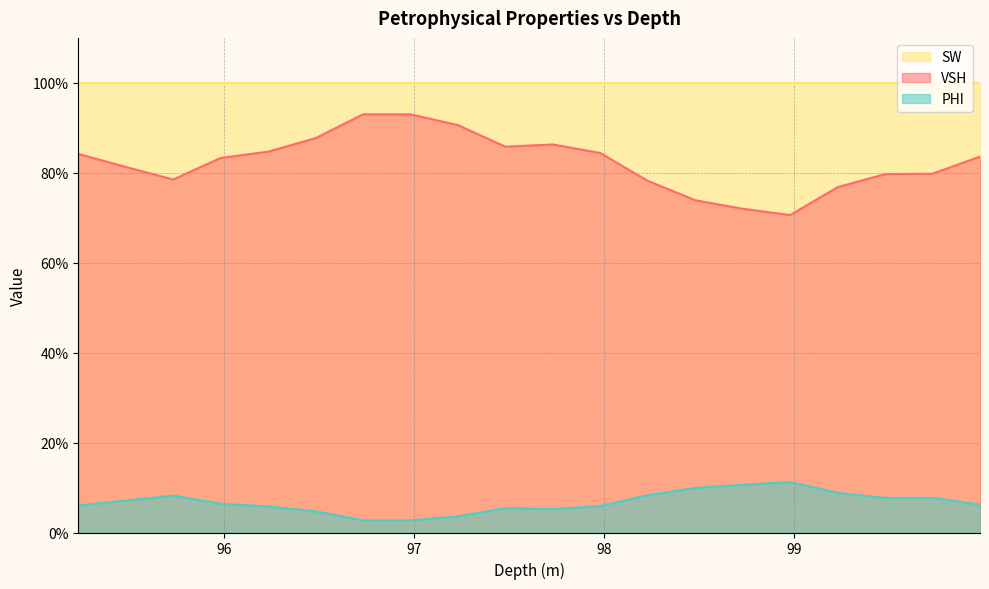

What are all the series names shown in the legend?

SW, VSH, PHI